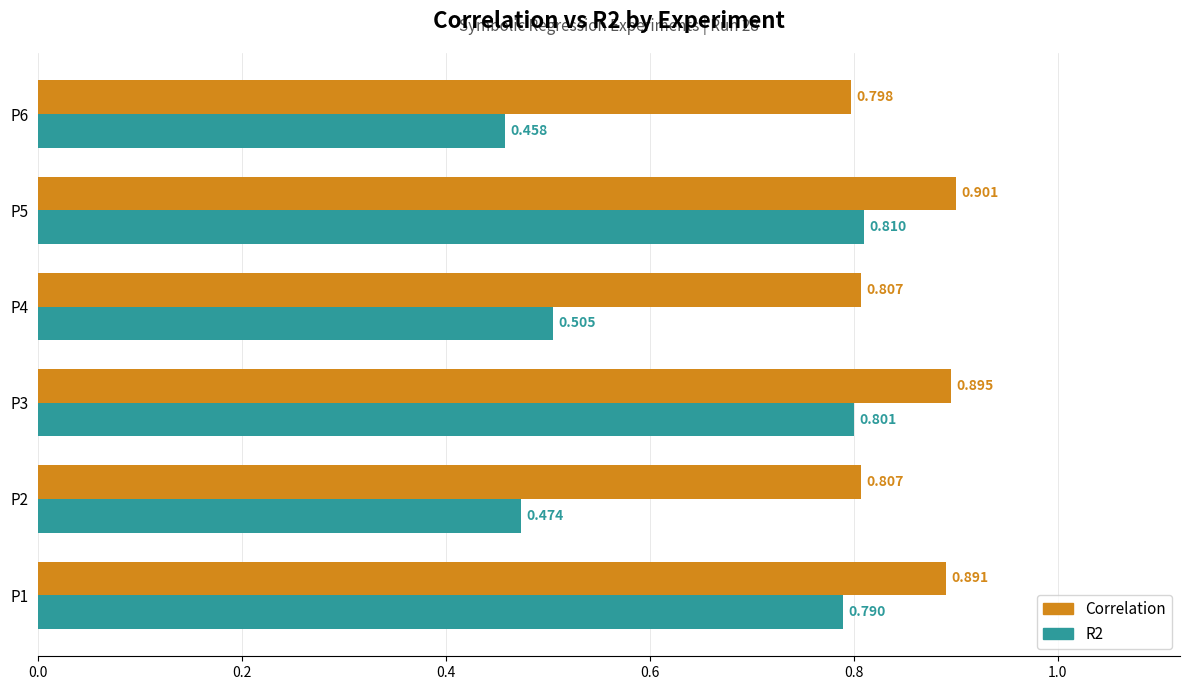

What are all the series names shown in the legend?

Correlation, R2